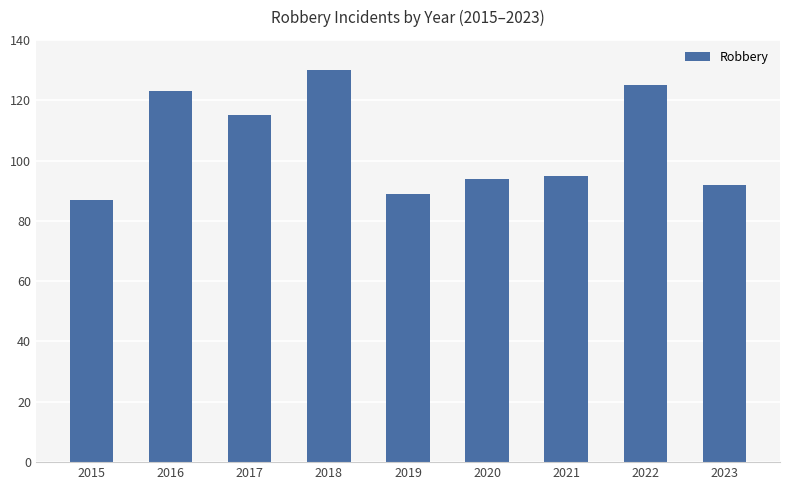

What is the difference between the second highest and second lowest values?

36